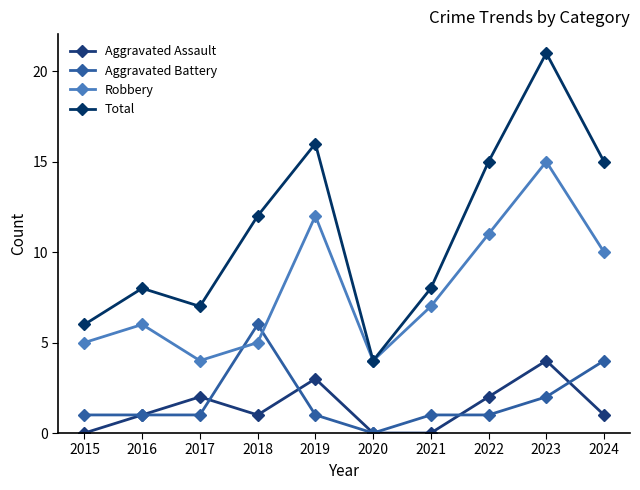

Reading right to left, extract all data points from this chart.

Aggravated Assault: 2024=1	2023=4	2022=2	2021=0	2020=0	2019=3	2018=1	2017=2	2016=1	2015=0
Aggravated Battery: 2024=4	2023=2	2022=1	2021=1	2020=0	2019=1	2018=6	2017=1	2016=1	2015=1
Robbery: 2024=10	2023=15	2022=11	2021=7	2020=4	2019=12	2018=5	2017=4	2016=6	2015=5
Total: 2024=15	2023=21	2022=15	2021=8	2020=4	2019=16	2018=12	2017=7	2016=8	2015=6